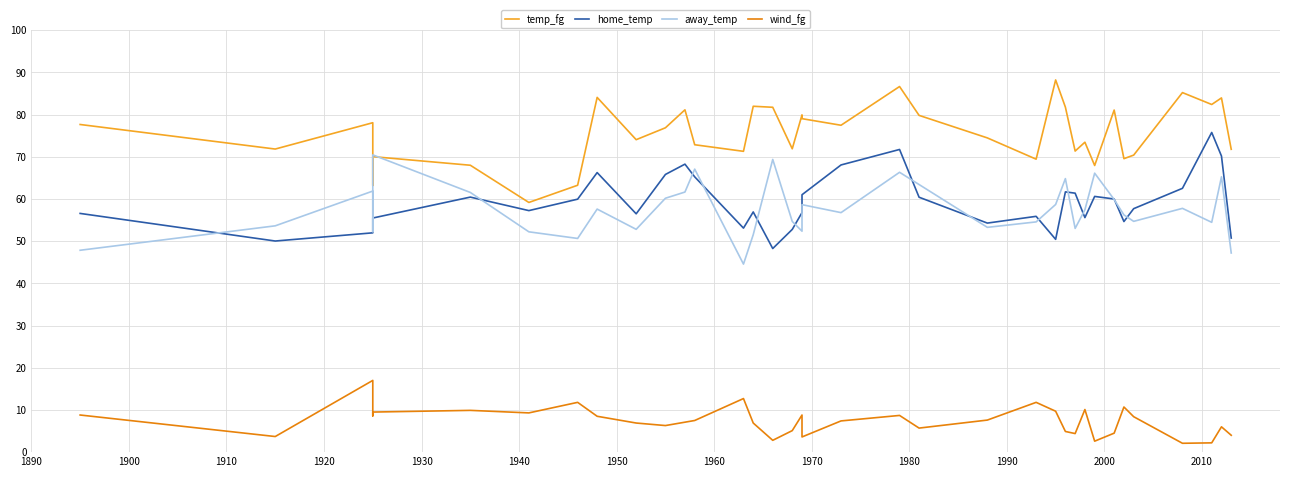

Reading left to right, extract all data points from this chart.

temp_fg: 77.7	71.8	78.1	63.2	70.0	68.0	59.2	63.3	84.1	74.1	76.9	81.1	72.9	71.3	82.0	81.7	71.9	79.9	79.0	77.5	86.7	79.8	74.5	69.4	88.2	81.8	71.4	73.5	67.9	81.1	69.6	70.4	85.2	82.4	84.0	71.8
home_temp: 56.6	50.0	52.0	52.9	55.5	60.5	57.2	60.0	66.3	56.5	65.8	68.3	65.2	53.1	56.9	48.3	52.8	56.8	61.0	68.1	71.7	60.4	54.3	55.9	50.4	61.7	61.4	55.6	60.6	60.0	54.7	57.7	62.5	75.8	70.2	50.7
away_temp: 47.9	53.6	61.9	52.3	70.5	61.5	52.2	50.6	57.6	52.8	60.2	61.6	67.1	44.6	51.5	69.4	54.7	52.4	58.7	56.8	66.3	63.4	53.3	54.6	58.7	64.8	53.0	57.5	66.1	59.9	56.2	54.7	57.8	54.5	65.3	47.2
wind_fg: 8.8	3.7	17.0	8.6	9.5	9.9	9.3	11.8	8.5	6.9	6.3	7.1	7.5	12.7	6.9	2.8	5.1	8.8	3.6	7.4	8.7	5.7	7.6	11.8	9.7	4.9	4.4	10.1	2.6	4.5	10.7	8.4	2.1	2.2	6.0	4.0